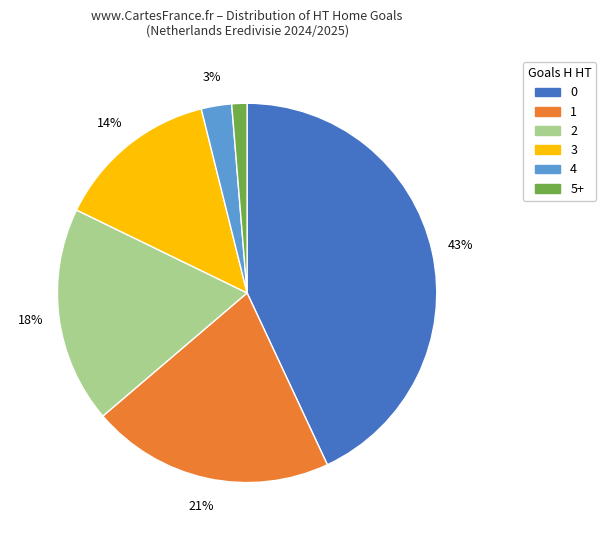

To the nearest percent, what is the difference between the 5+ and 2 slice percentages?

17%